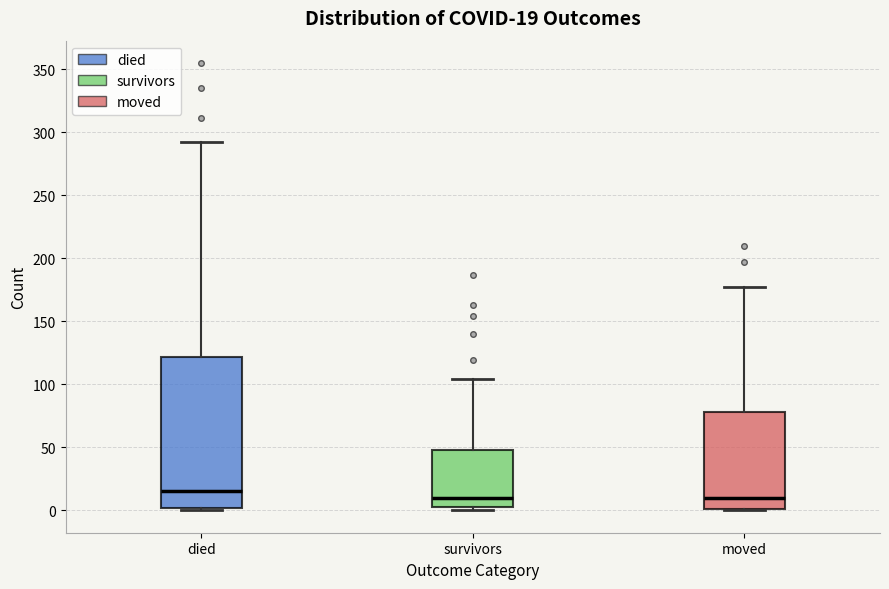

Comparing the boxes themselves (not the whiskers), which one is the tallest?

died